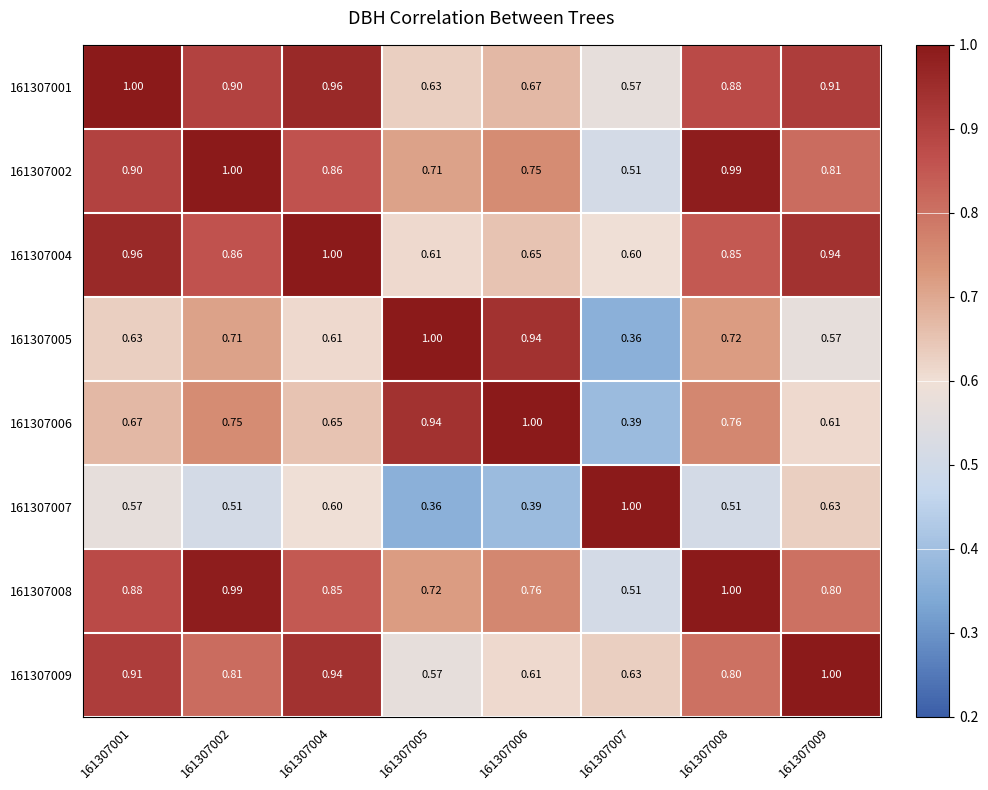

How many series are shown in this chart?

8